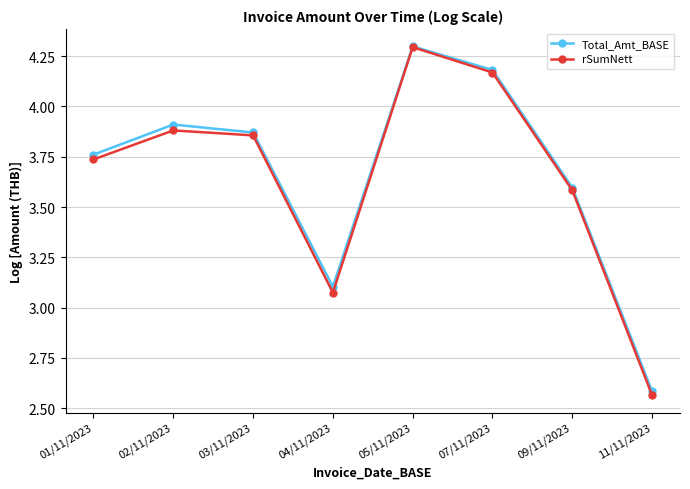

Which category has the highest value in the Total_Amt_BASE series?

05/11/2023